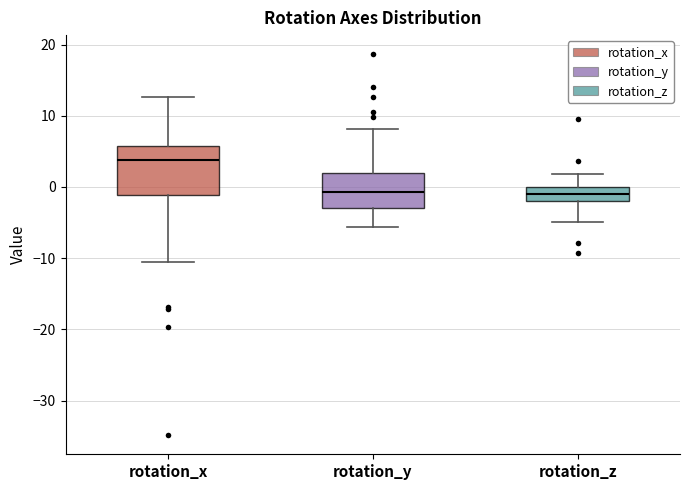

Reading left to right, read every box against the y-axis: the position of its median line, the range the box covers, and the ends of its whiskers. The values are not printed on the chart, so give them approximately, as read against the axis.

rotation_x: median 4, box -1 to 6, whiskers -11 to 13
rotation_y: median -1, box -3 to 2, whiskers -6 to 8
rotation_z: median -1, box -2 to 0, whiskers -5 to 2